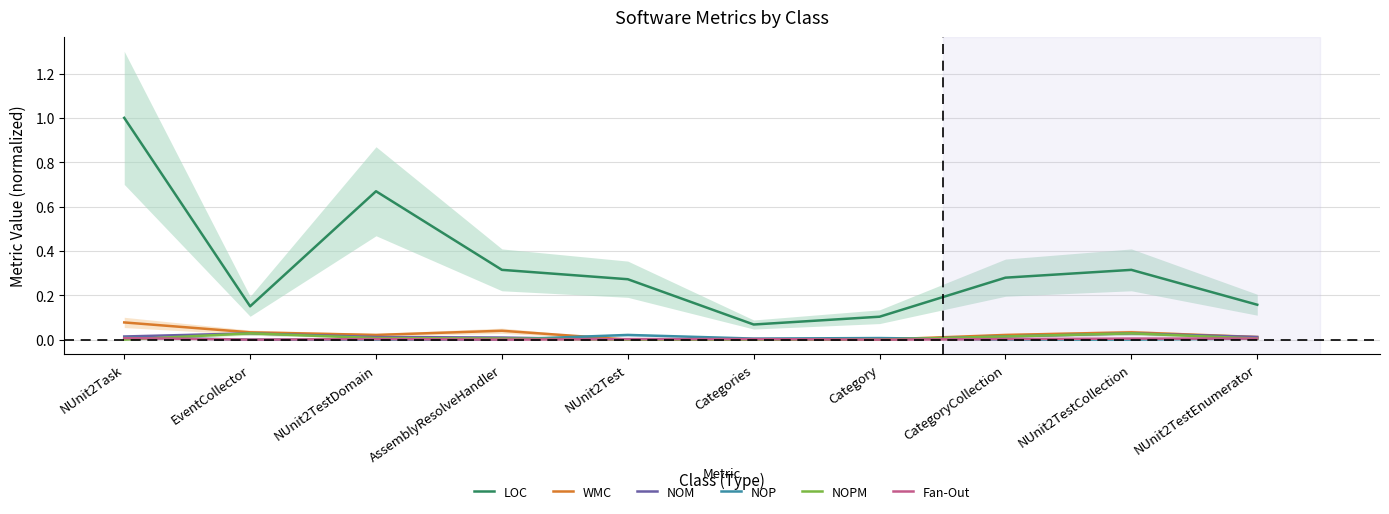

What position from the right is Category?

4